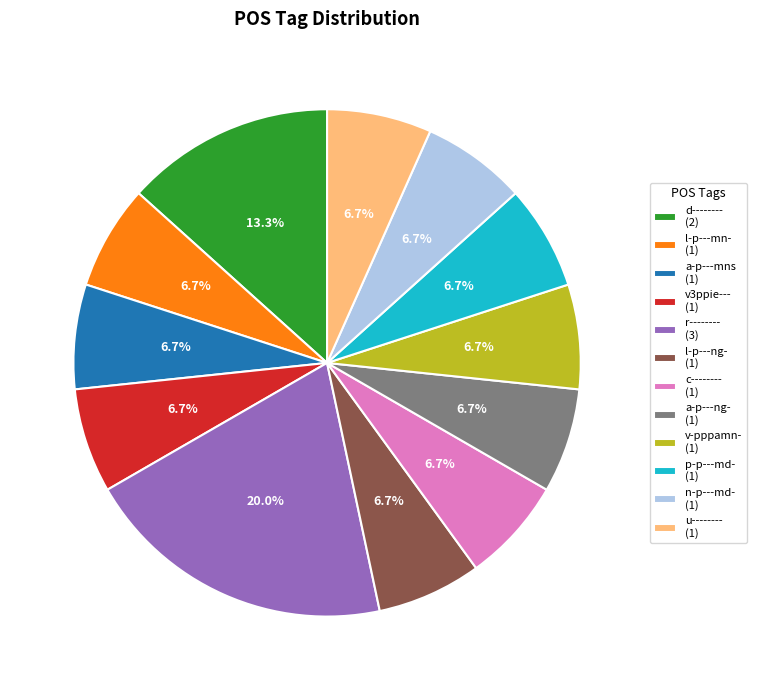

How many segments does this pie chart have?

12